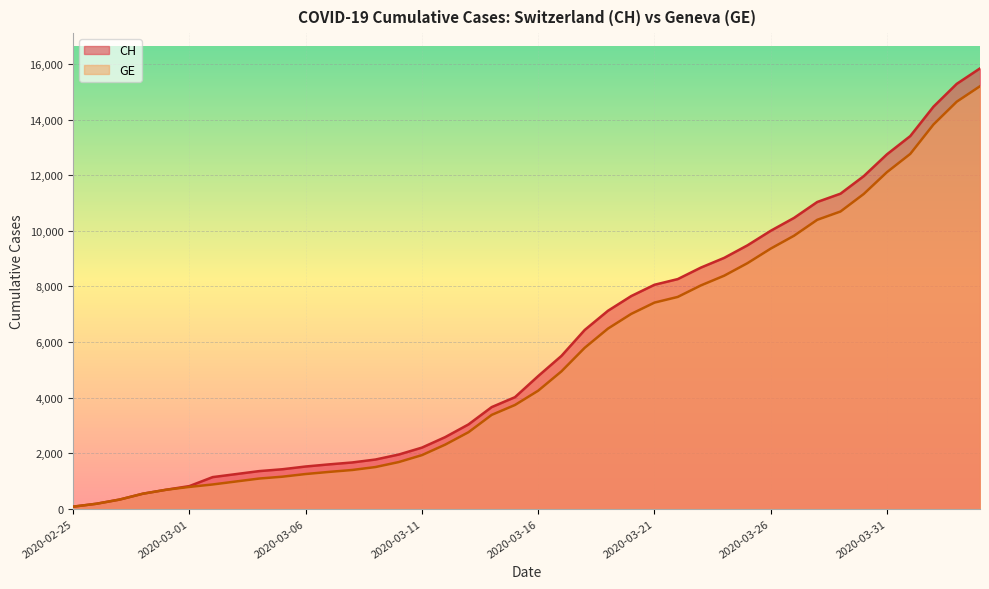

Which category has the highest value in the GE series?

2020-04-04